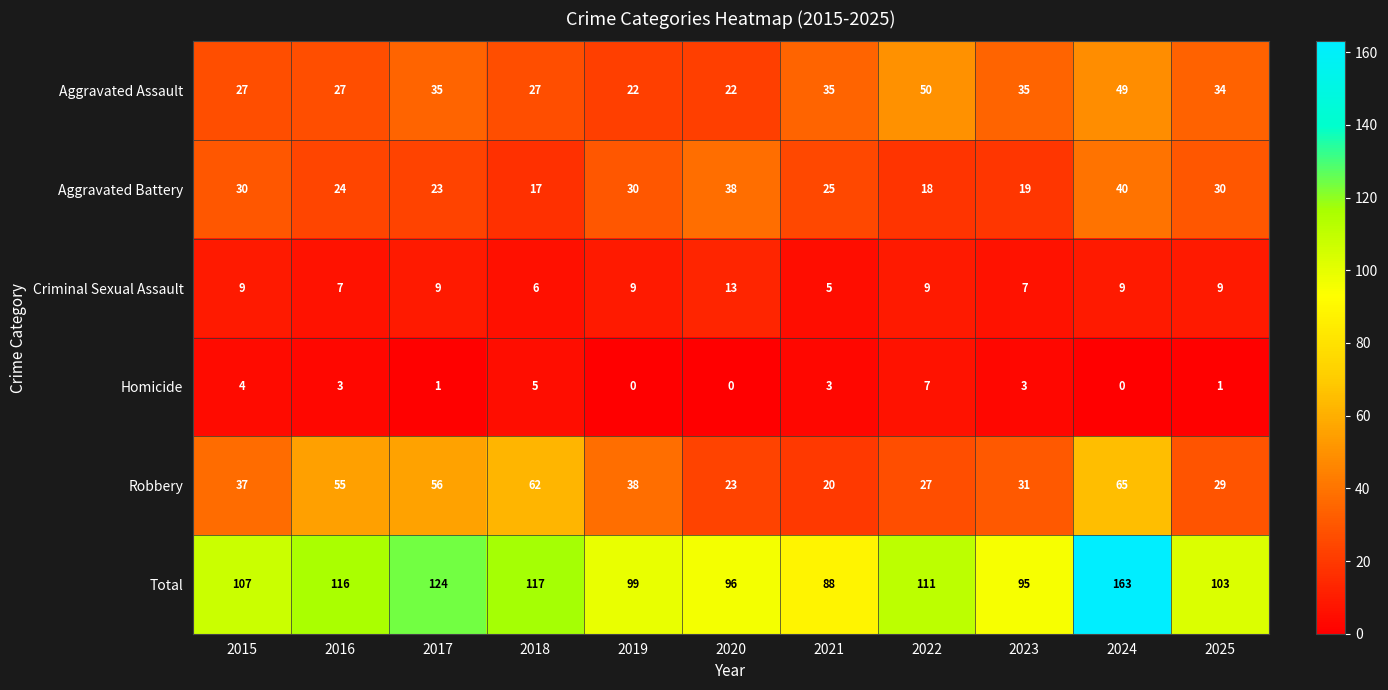

What is the sum of all Aggravated Assault values?

363